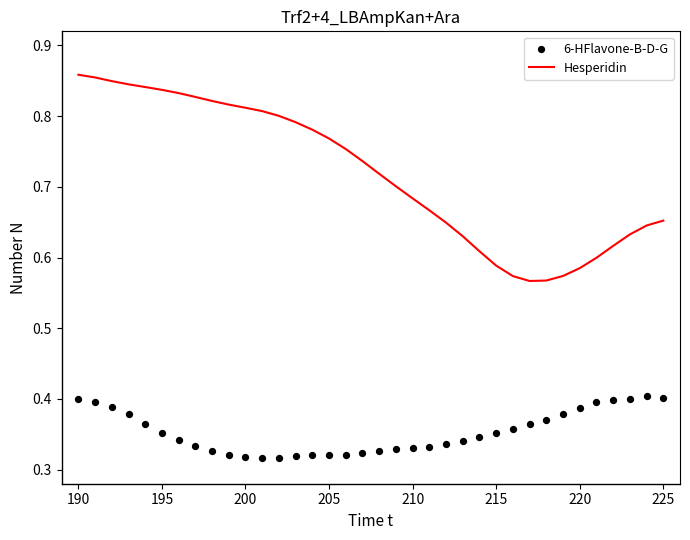

Which series has the largest Y range (max minus min)?

Hesperidin